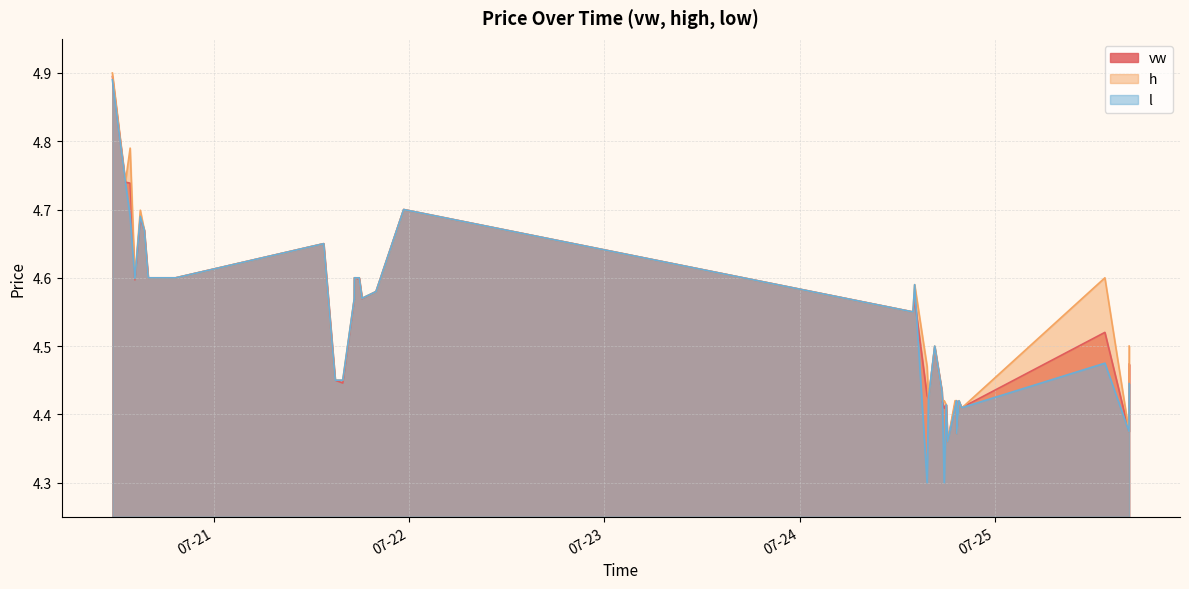

Reading left to right, list all the values displayed in this chart.

vw: 4.9	4.7	4.7	4.6	4.7	4.7	4.6	4.6	4.6	4.6	4.7	4.5	4.4	4.6	4.6	4.6	4.6	4.6	4.6	4.6	4.7	4.5	4.6	4.4	4.4	4.5	4.4	4.4	4.4	4.4	4.4	4.4	4.4	4.4	4.4	4.4	4.4	4.5	4.4	4.5
h: 4.9	4.7	4.8	4.6	4.7	4.7	4.6	4.6	4.6	4.6	4.7	4.5	4.5	4.6	4.6	4.6	4.6	4.6	4.6	4.6	4.7	4.5	4.6	4.5	4.4	4.5	4.4	4.4	4.4	4.4	4.4	4.4	4.4	4.4	4.4	4.4	4.4	4.6	4.4	4.5
l: 4.9	4.7	4.7	4.6	4.7	4.7	4.6	4.6	4.6	4.6	4.7	4.5	4.5	4.6	4.6	4.6	4.6	4.6	4.6	4.6	4.7	4.5	4.6	4.3	4.4	4.5	4.4	4.4	4.3	4.4	4.4	4.4	4.4	4.4	4.4	4.4	4.4	4.5	4.4	4.4